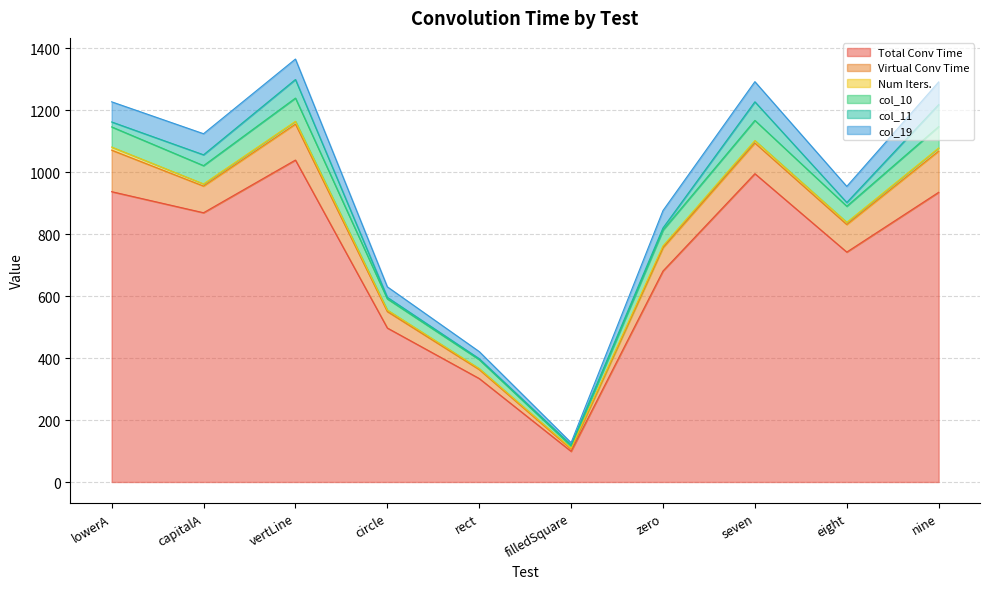

Is it true that Num Iters. equals 2 at circle?

False